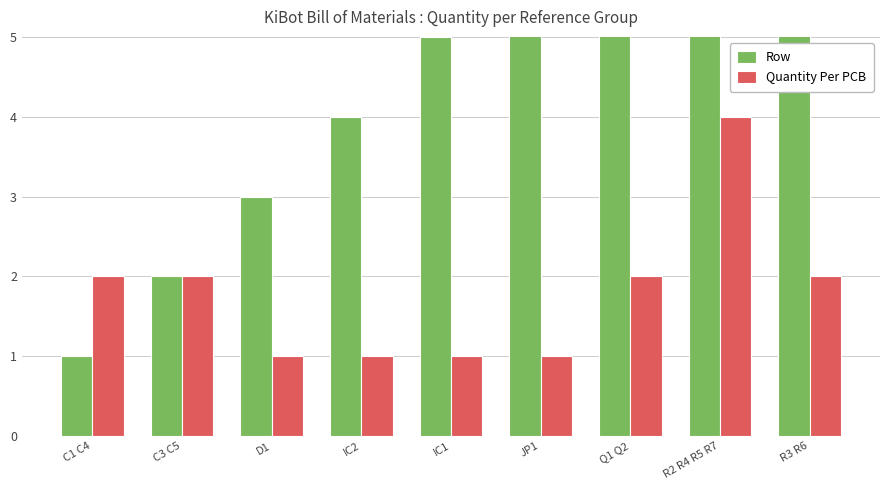

Which series has the largest total across all categories?

Row